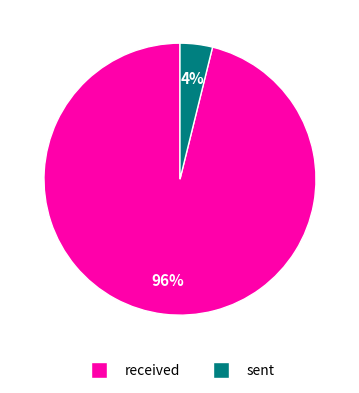

Is sent the majority of the pie?

No